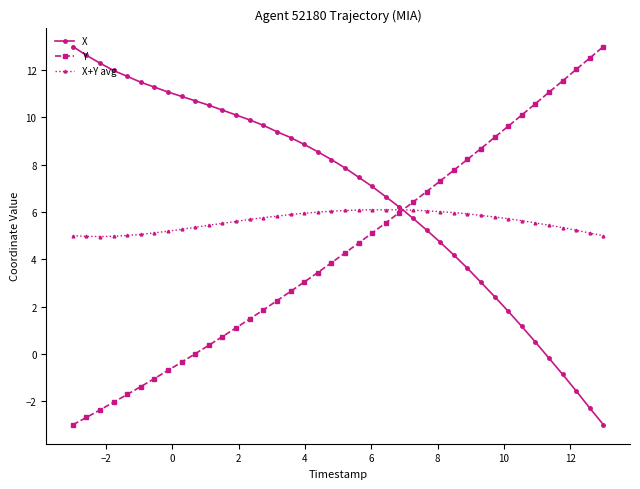

What is the value of the X+Y avg point at the 1st from the left?

5.0